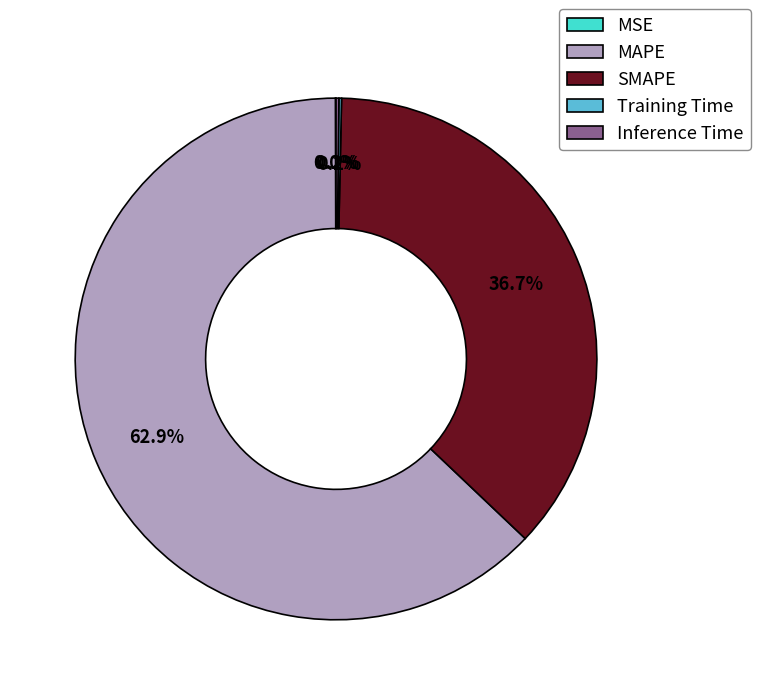

Does any single category account for the majority?

Yes